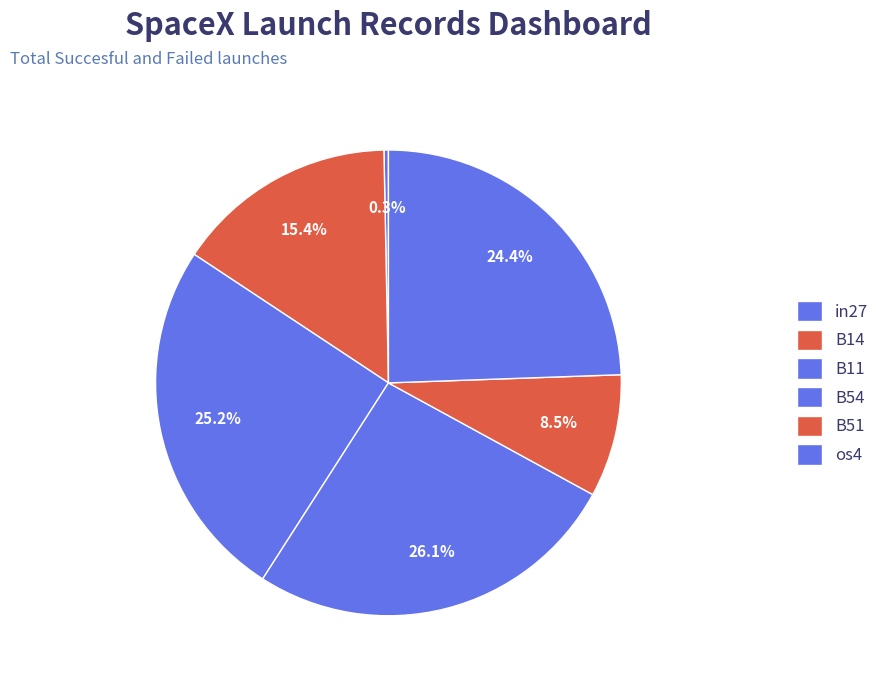

Which has a higher value, B51 or os4?

os4